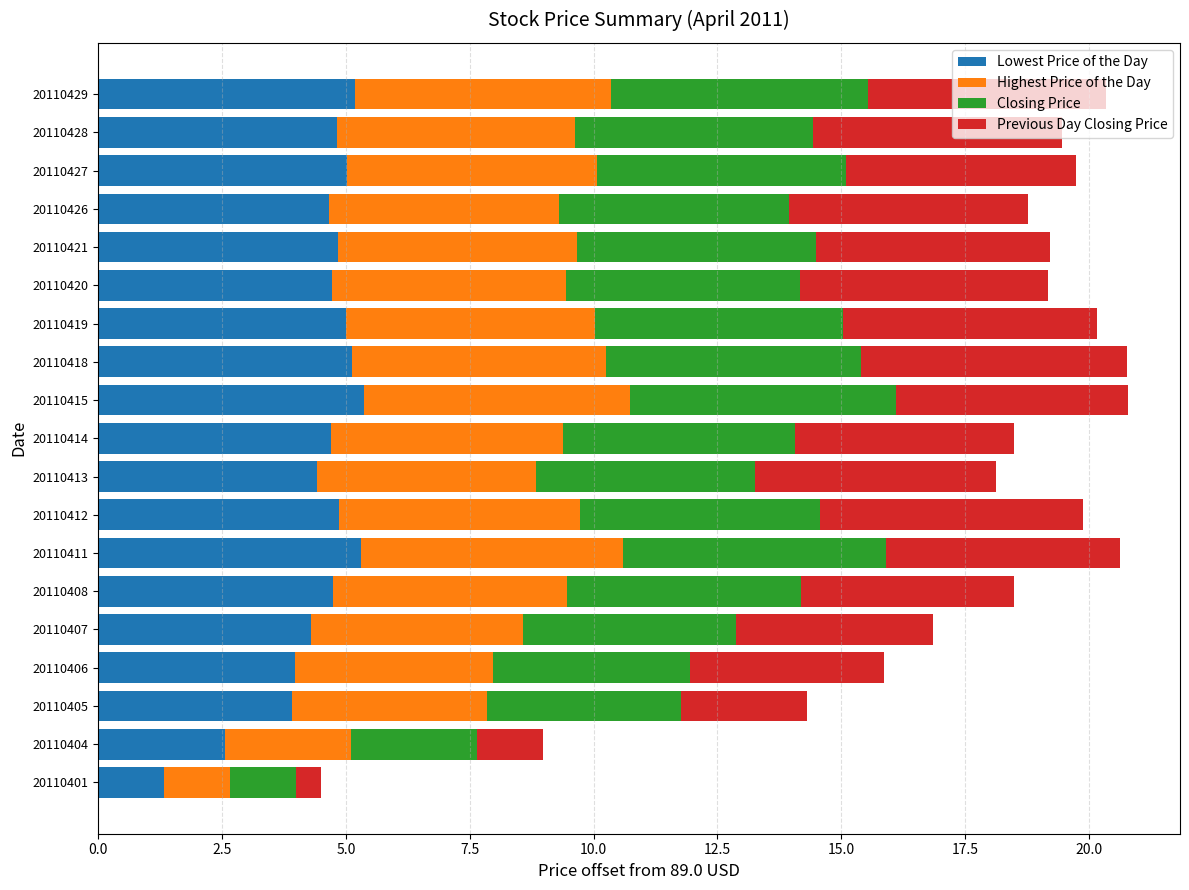

What is the total value across all series at 20110413?

18.1